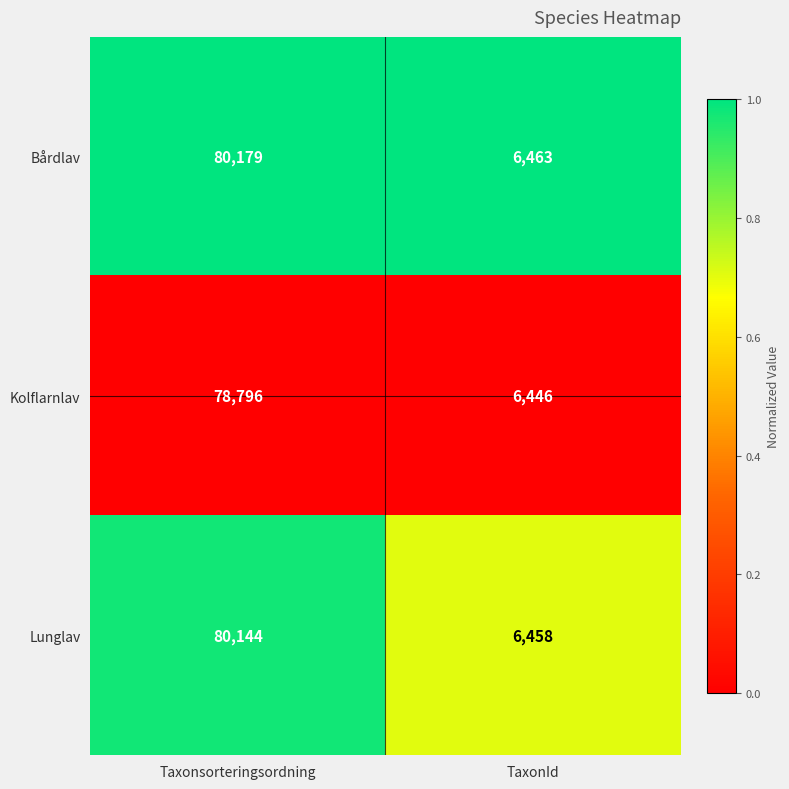

Rank the series at Taxonsorteringsordning from lowest to highest value.

Kolflarnlav, Lunglav, Bårdlav